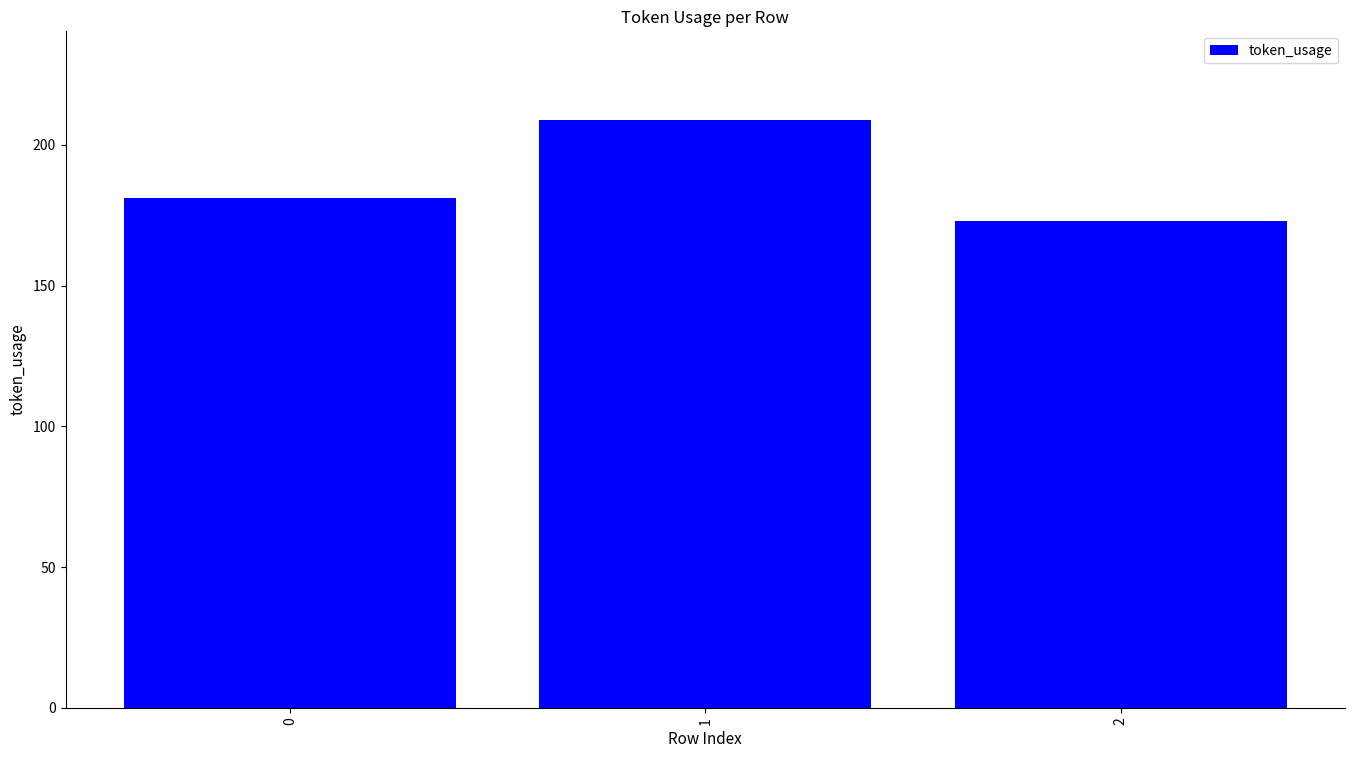

List the labels in order of value, smallest first.

2, 0, 1